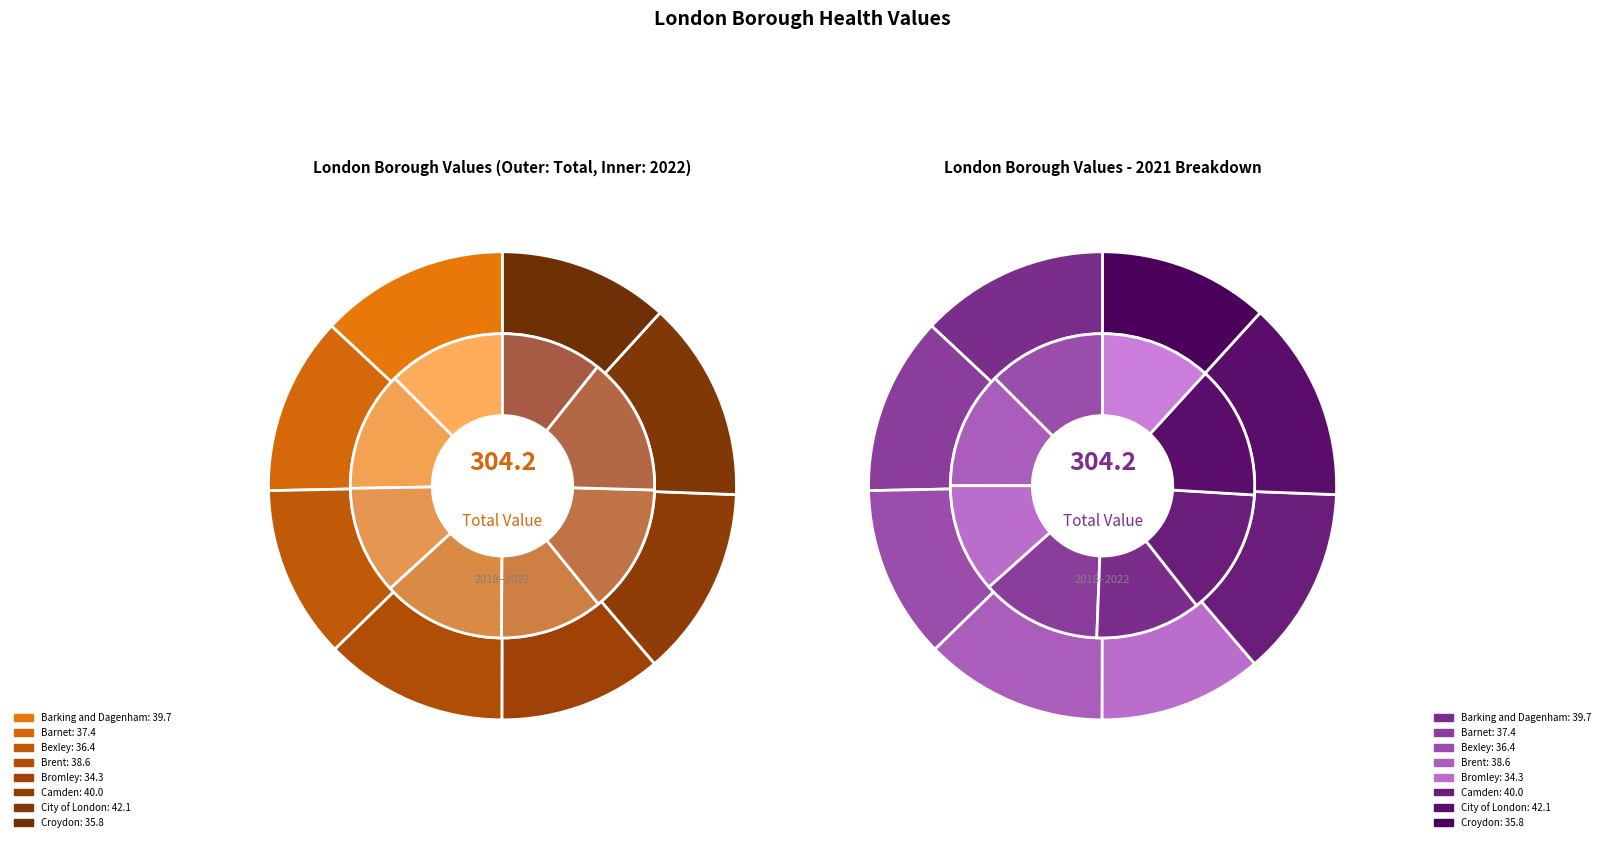

Which slice is the smallest?

Bromley 2021